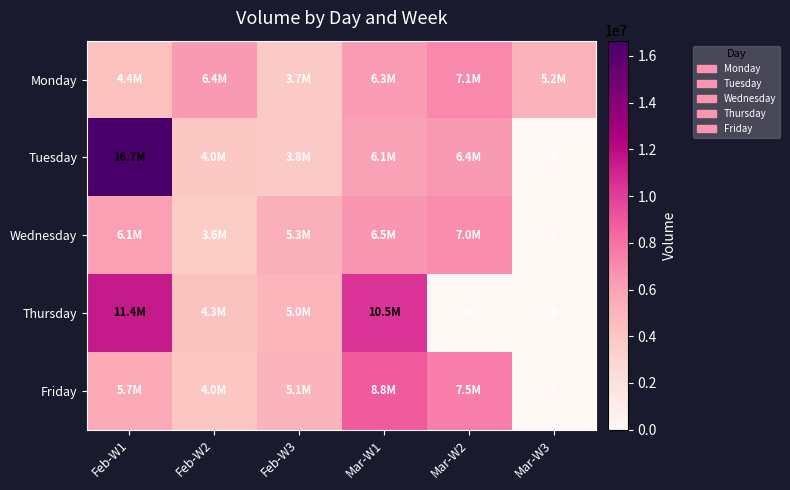

List the series in order of their peak value, lowest first.

Wednesday, Monday, Friday, Thursday, Tuesday